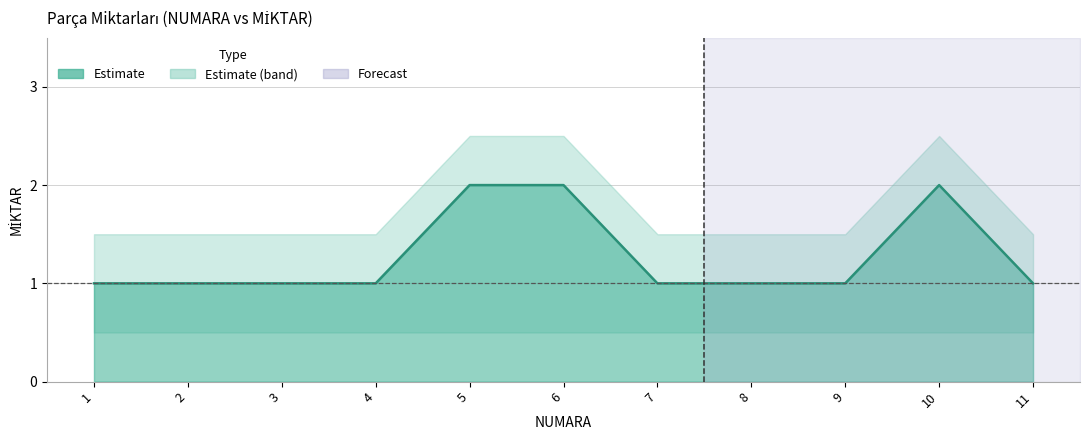

How many values exceed 1?

3